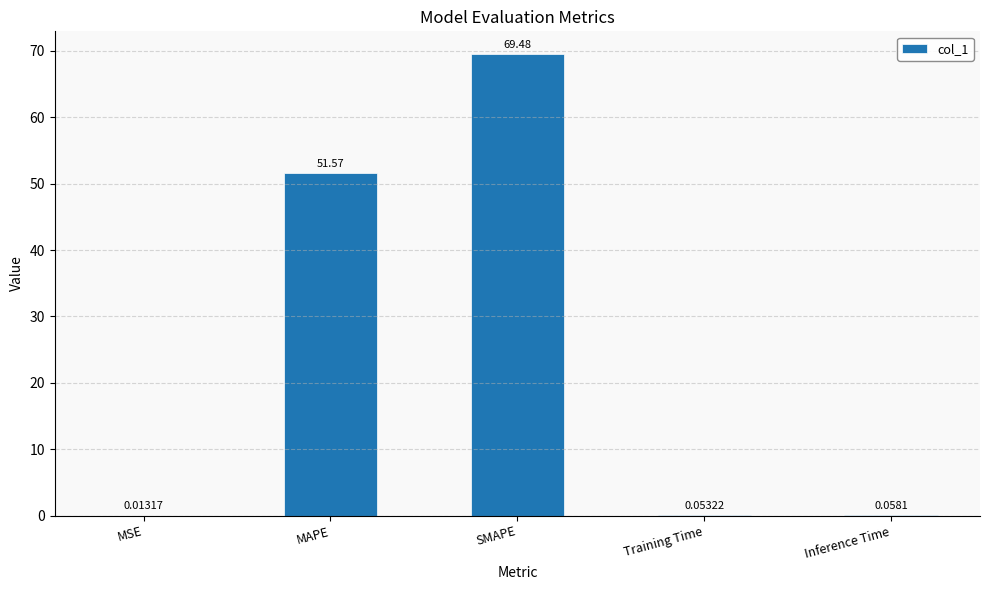

What is the sum of the values at MAPE and Inference Time?

51.6